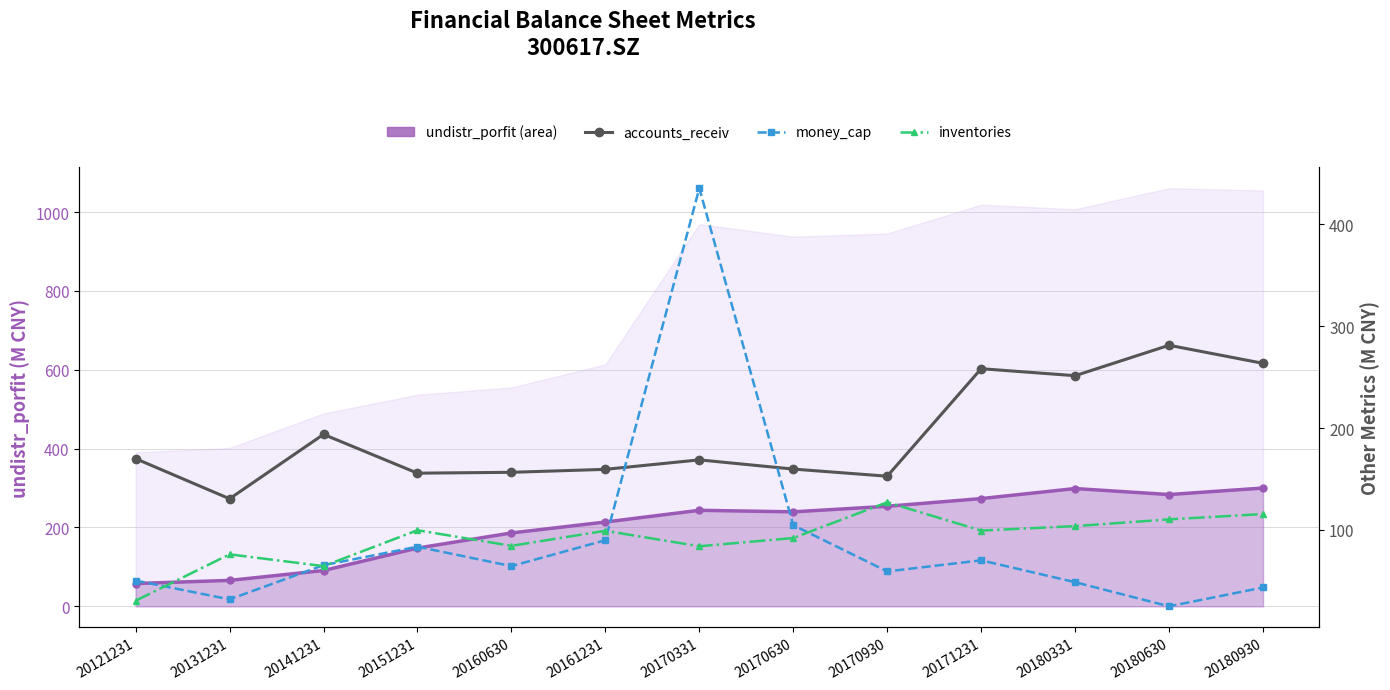

What is the difference between the accounts_receiv values at 20171231 and 20170630?

98.6